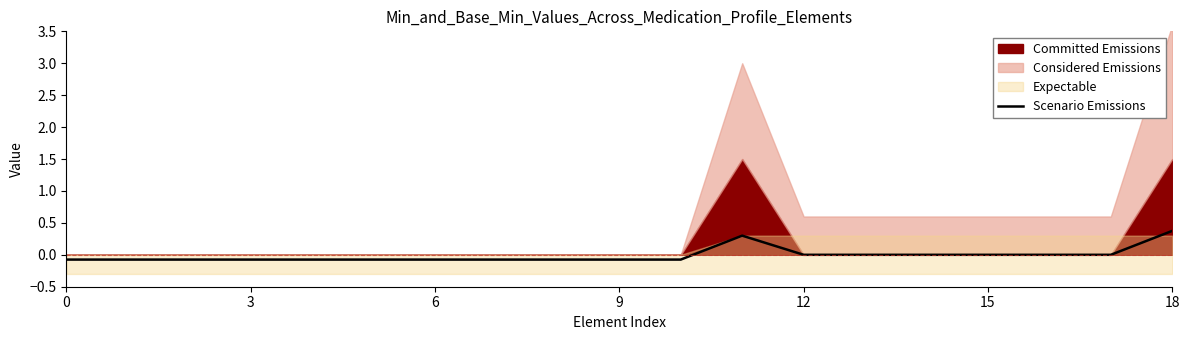

Count the number of categories in the chart.

19